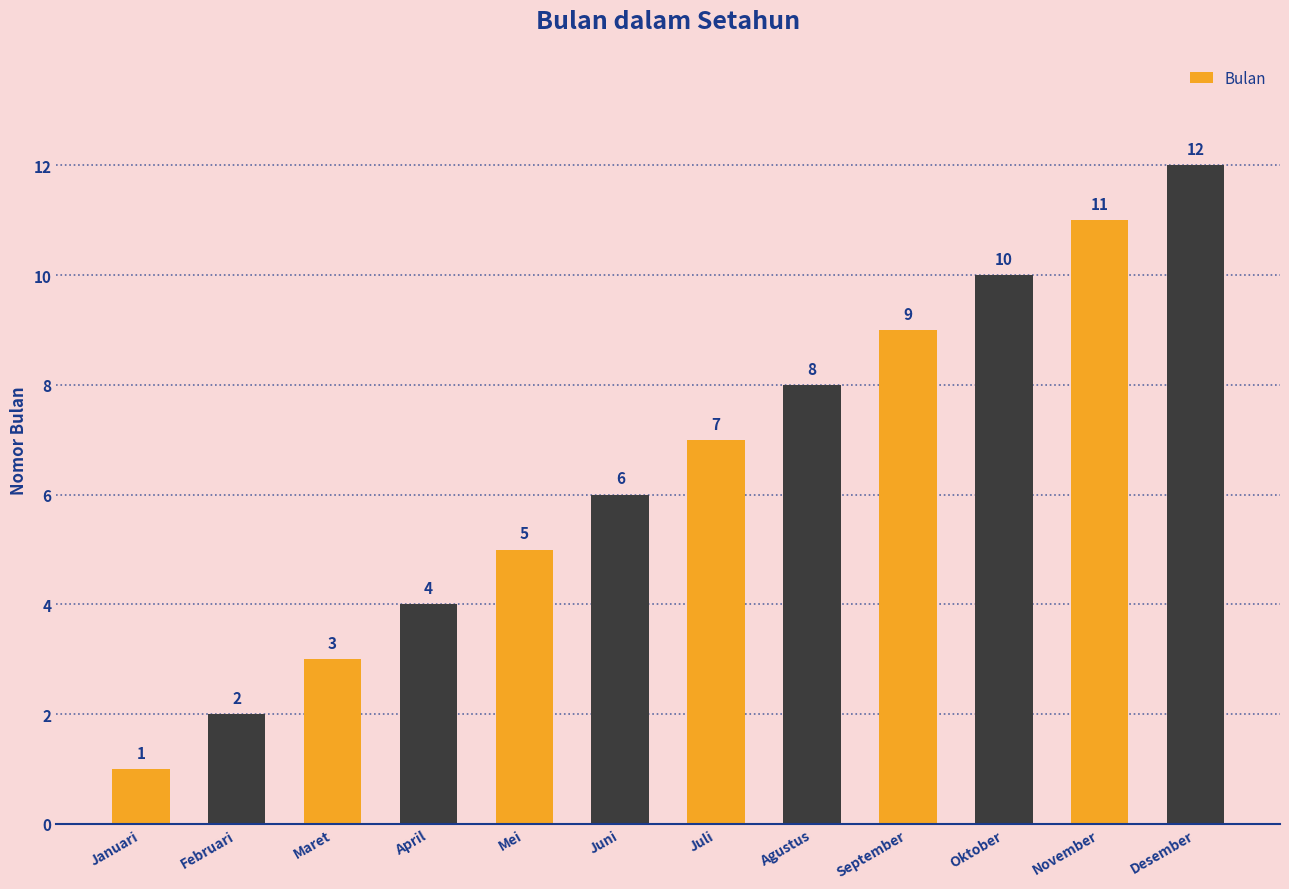

Does the chart contain stacked bars?

No